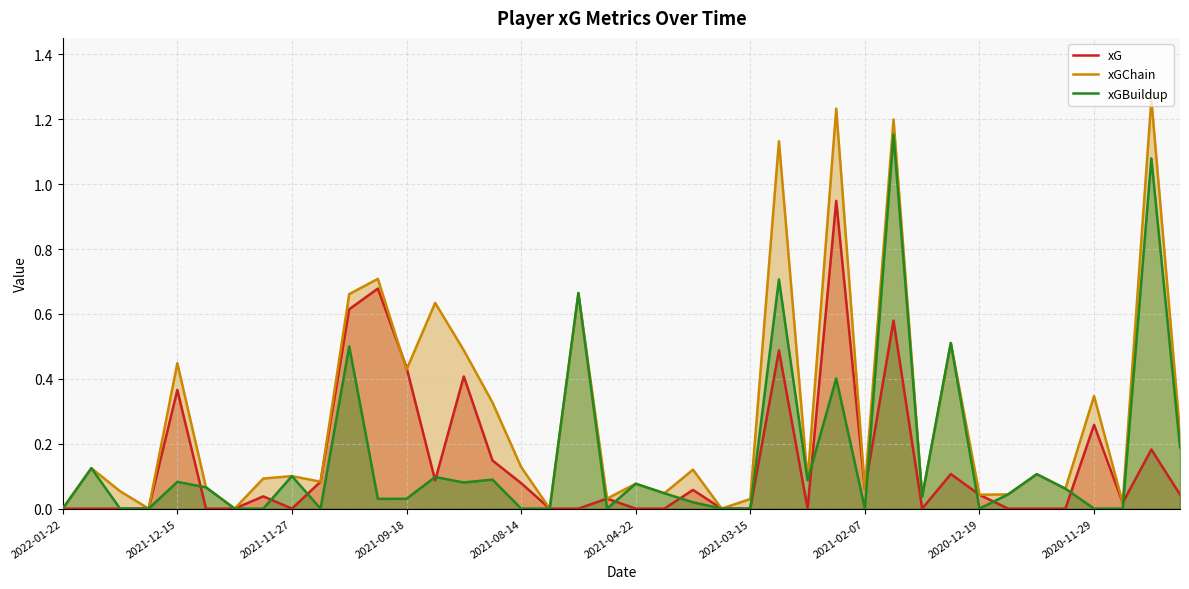

List the series in order of their peak value, highest first.

xGChain, xGBuildup, xG